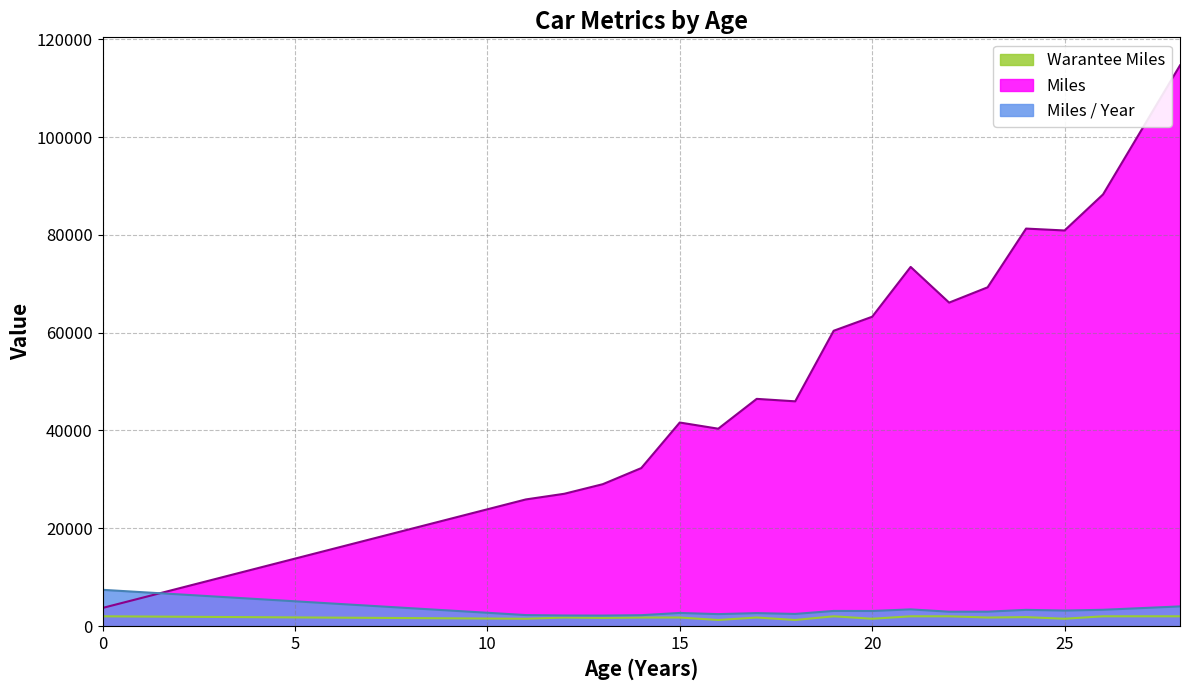

True or false: Miles and Miles / Year cross at least once.

True